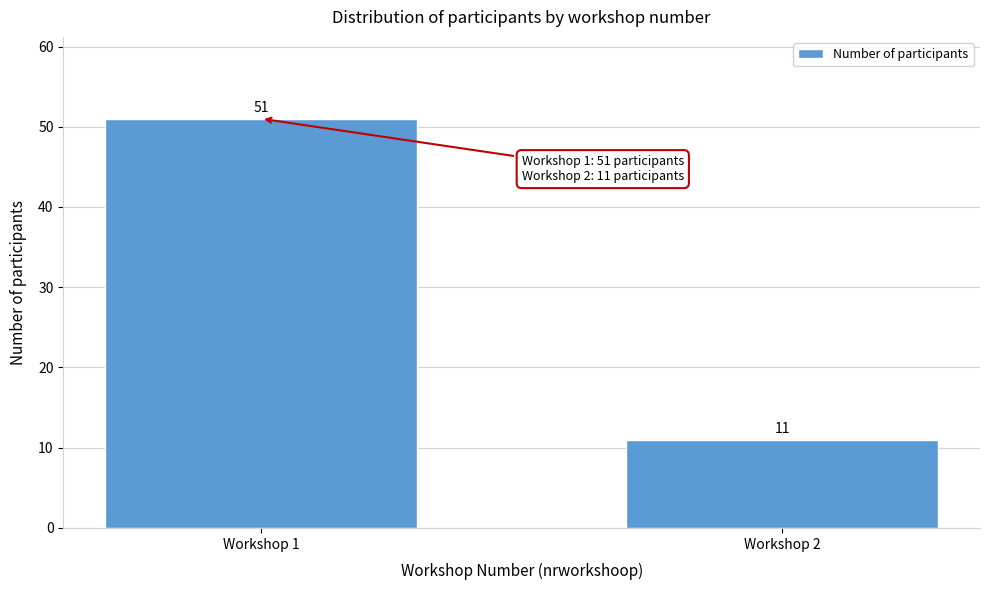

Reading left to right, what are all the values shown in this chart?

Workshop 1=51	Workshop 2=11